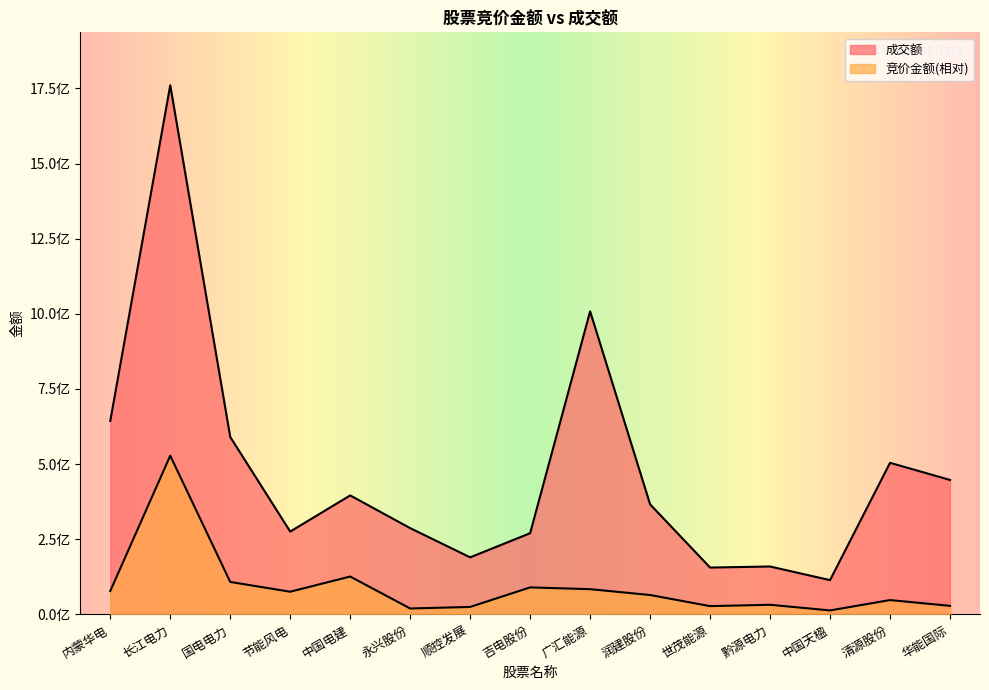

What position from the left is 内蒙华电?

1